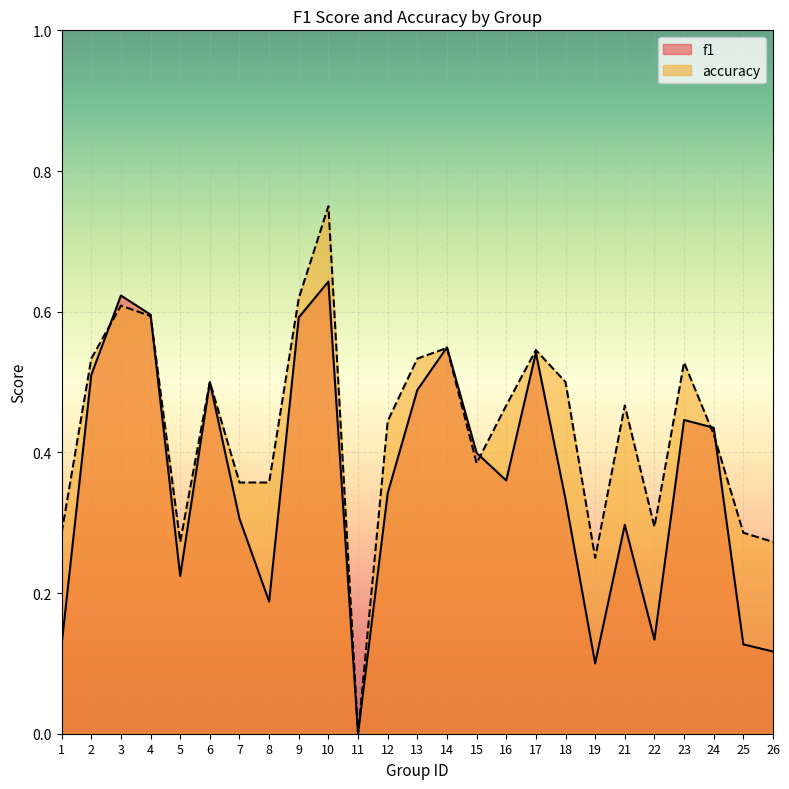

Count the number of categories in the chart.

25